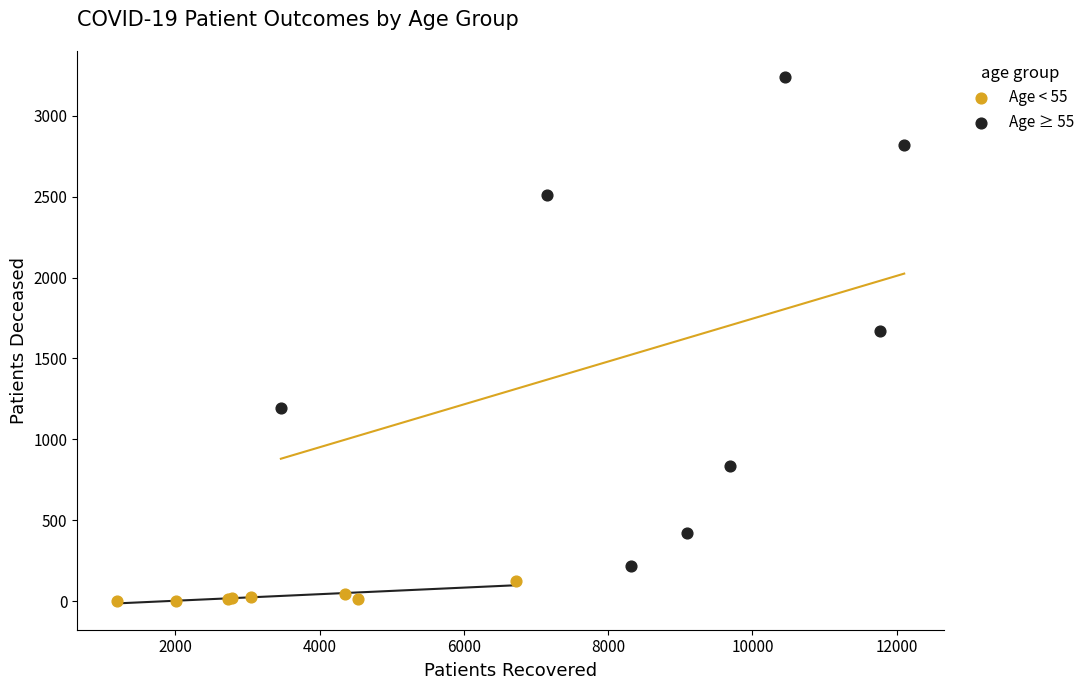

Which series contains the lowest Y value?

Age < 55